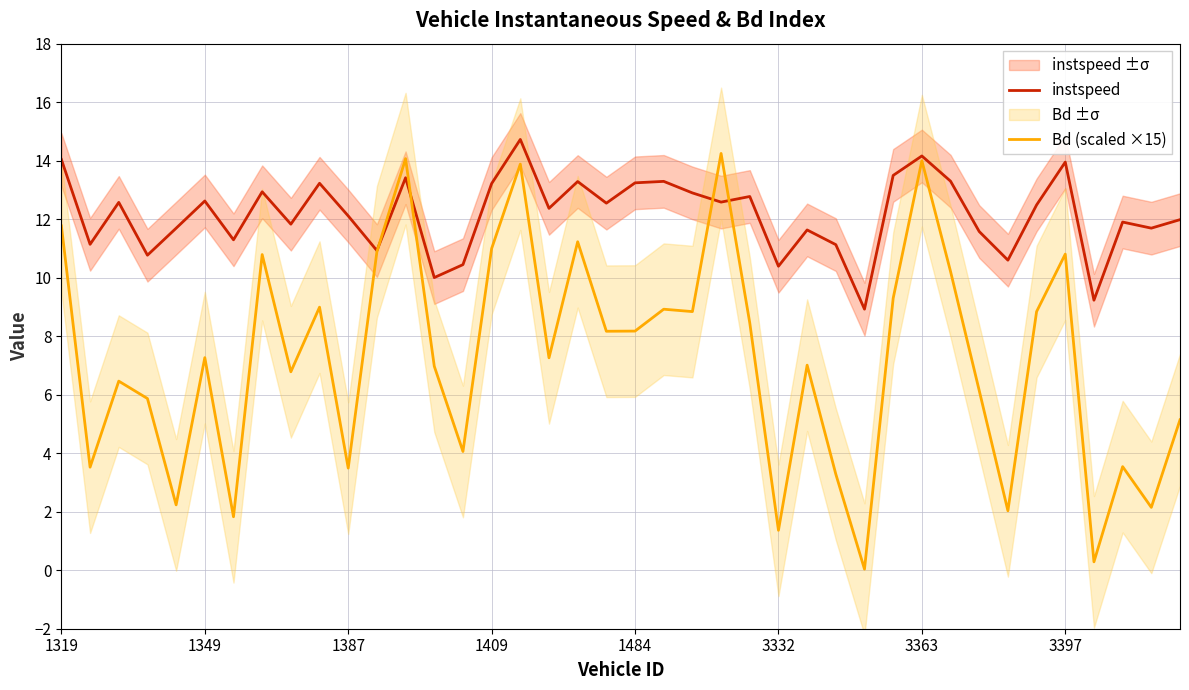

Which series ends up on top after the final intersection of instspeed and Bd (scaled ×15)?

instspeed